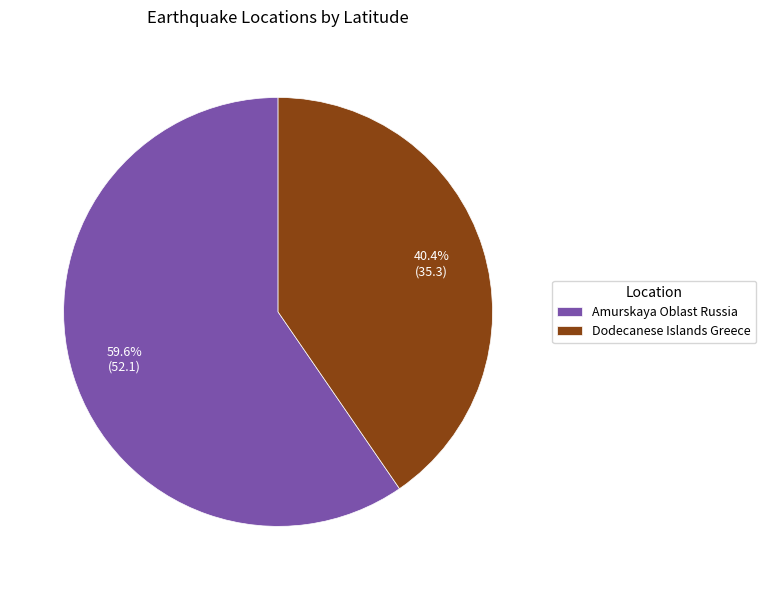

What percentage is the Dodecanese Islands Greece slice, to the nearest percent?

40%